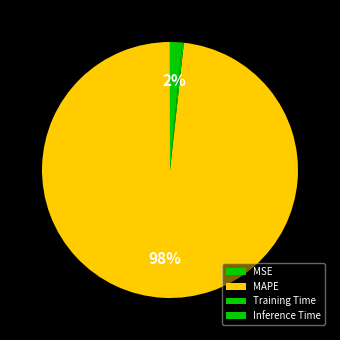

Is the sum of MSE and MAPE greater than half?

Yes